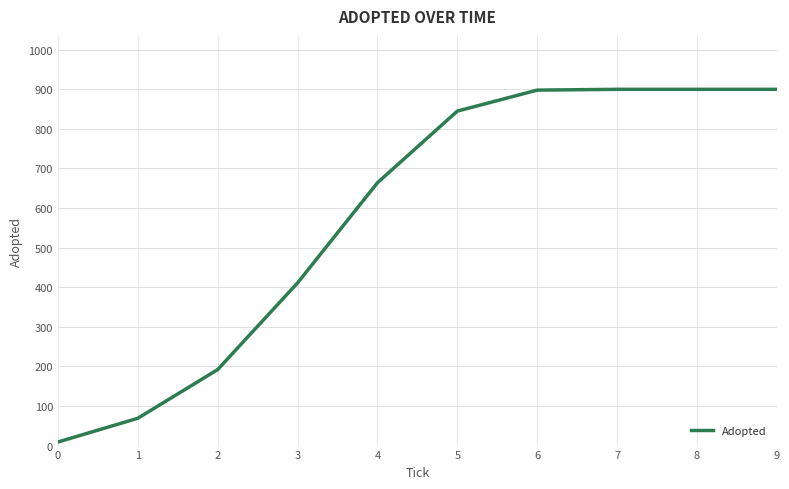

True or false: the data shows 1397 at 5.

False